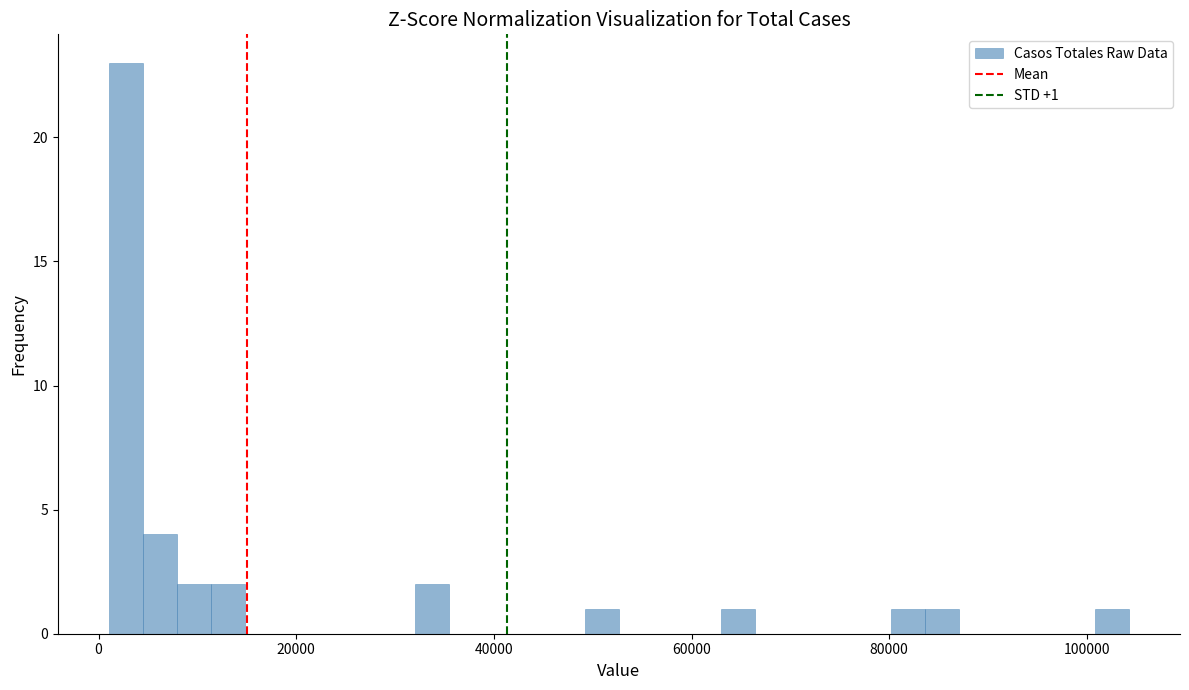

Around what value on the x-axis is the tallest bar? Give the approximate position of its centre, as read against the axis.

2000